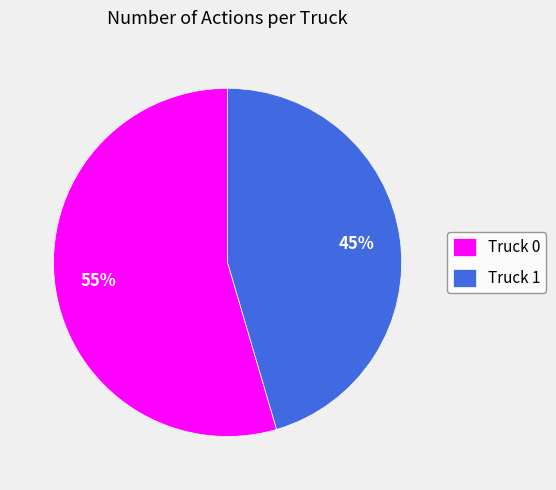

Which slice is the largest?

Truck 0